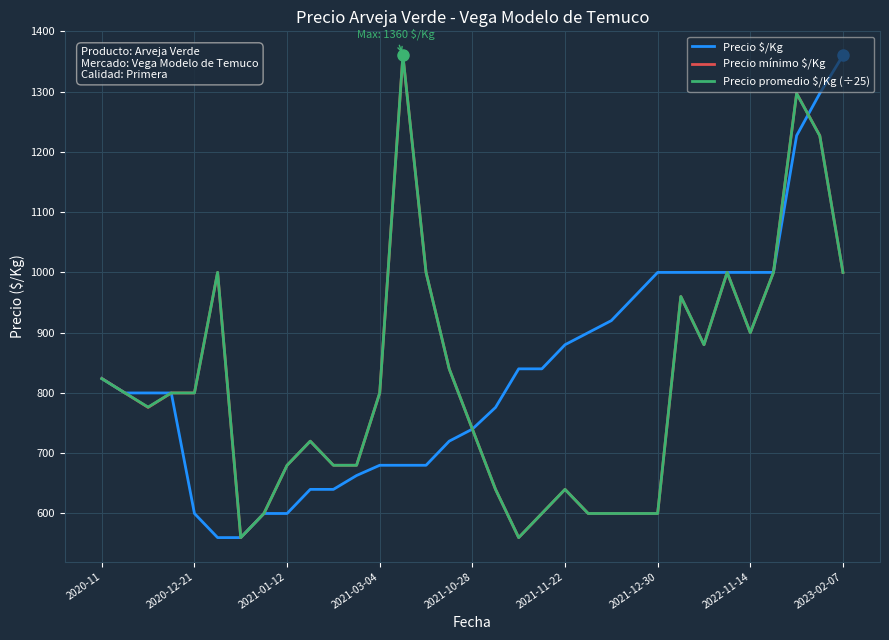

What is the maximum value shown in the chart?

1360.0